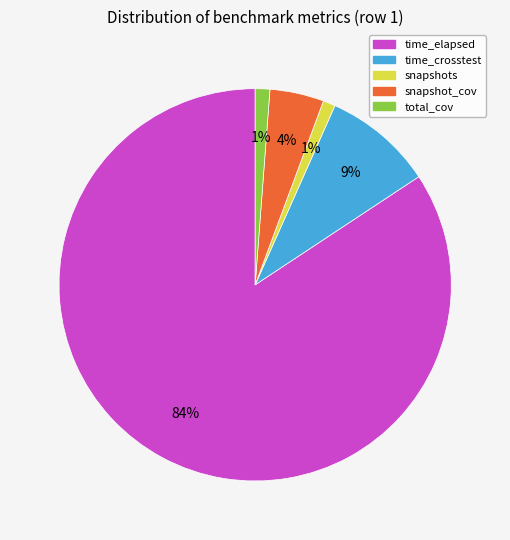

Is there any slice that represents more than half of the pie?

Yes